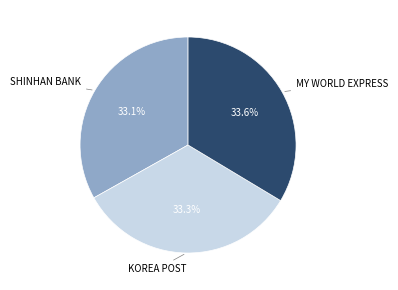

Does any single category account for the majority?

No